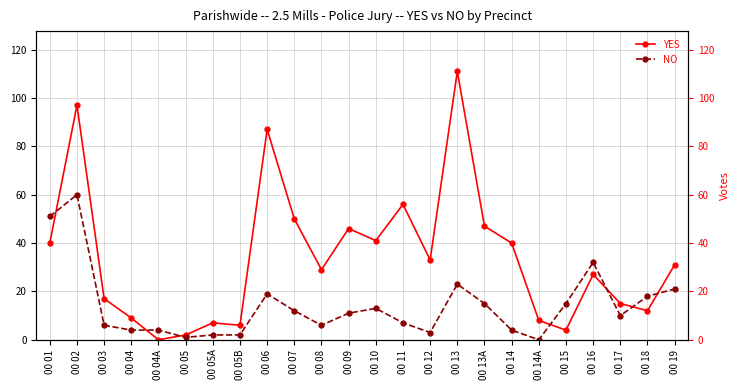

At which category does NO reach its first local peak?

00 02